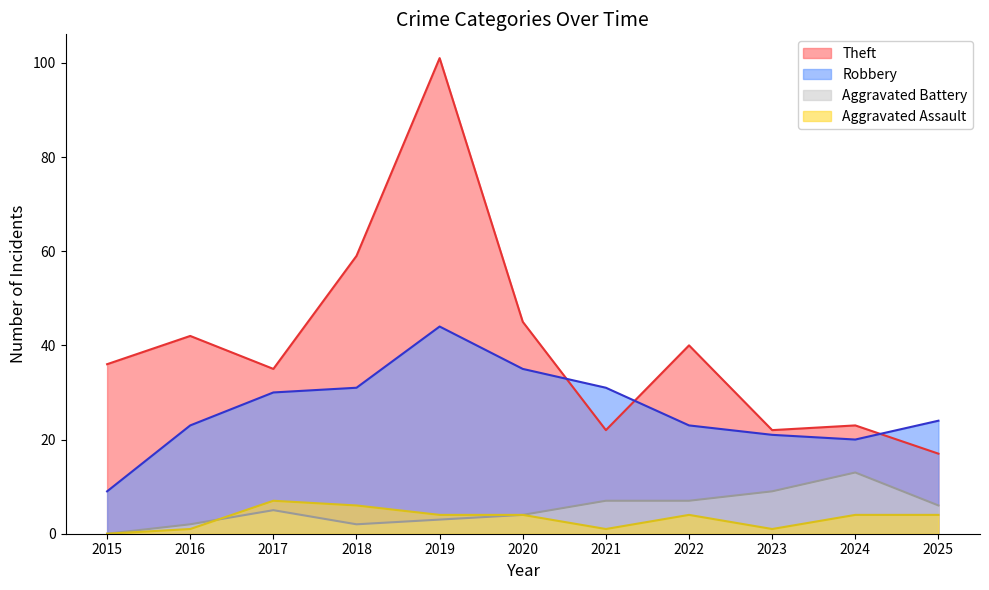

True or false: Aggravated Assault has a value of -3 at 2015.

False